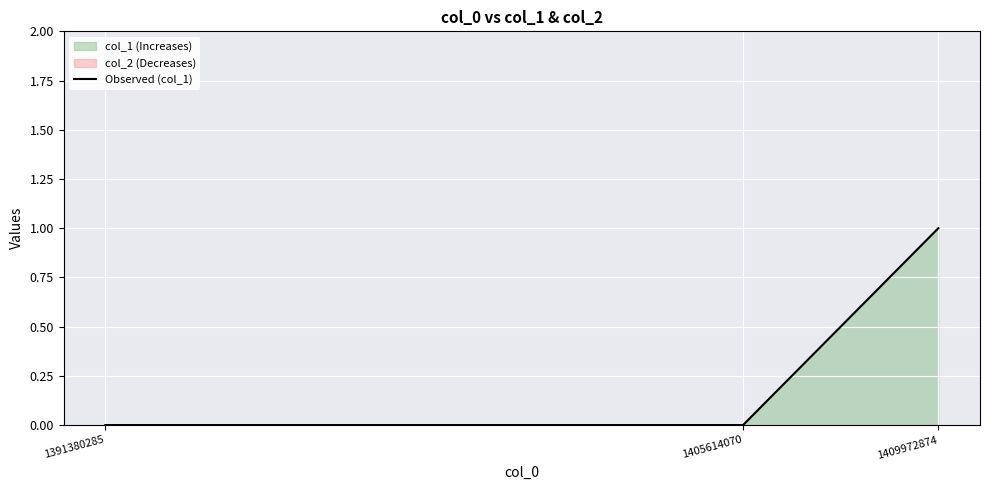

Reading right to left, what are all the values shown in this chart?

1	0	0